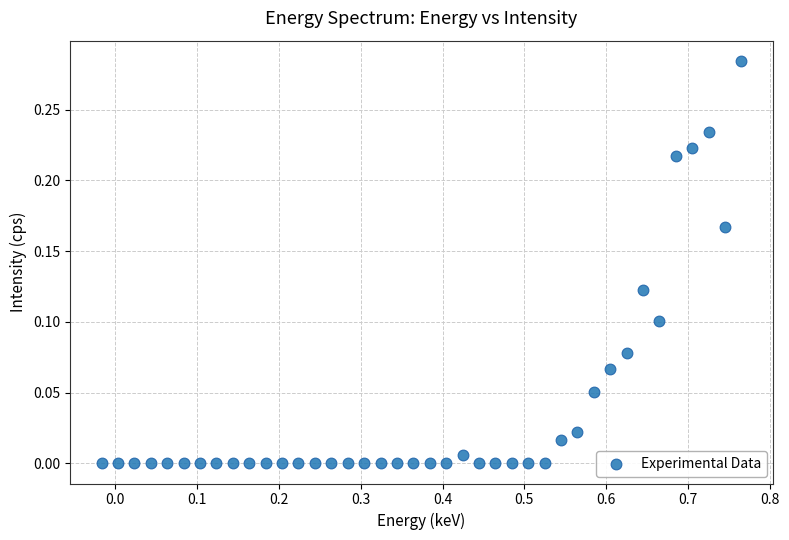

What is the range of X values (max minus min)?

0.8